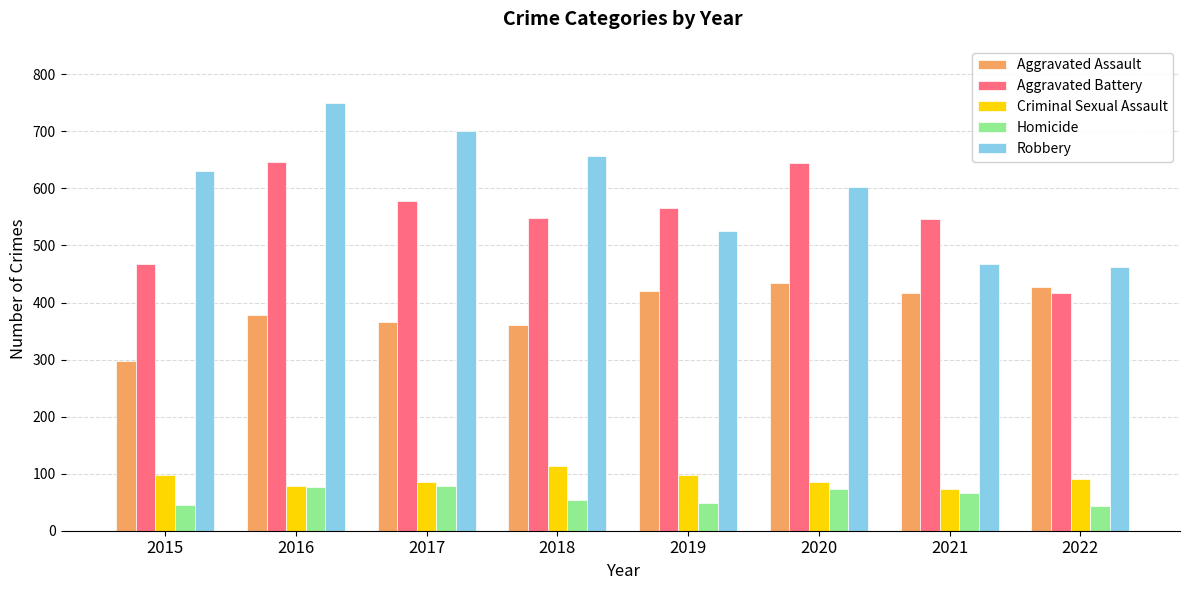

Between 2020 and 2022, which series saw the biggest shift?

Aggravated Battery